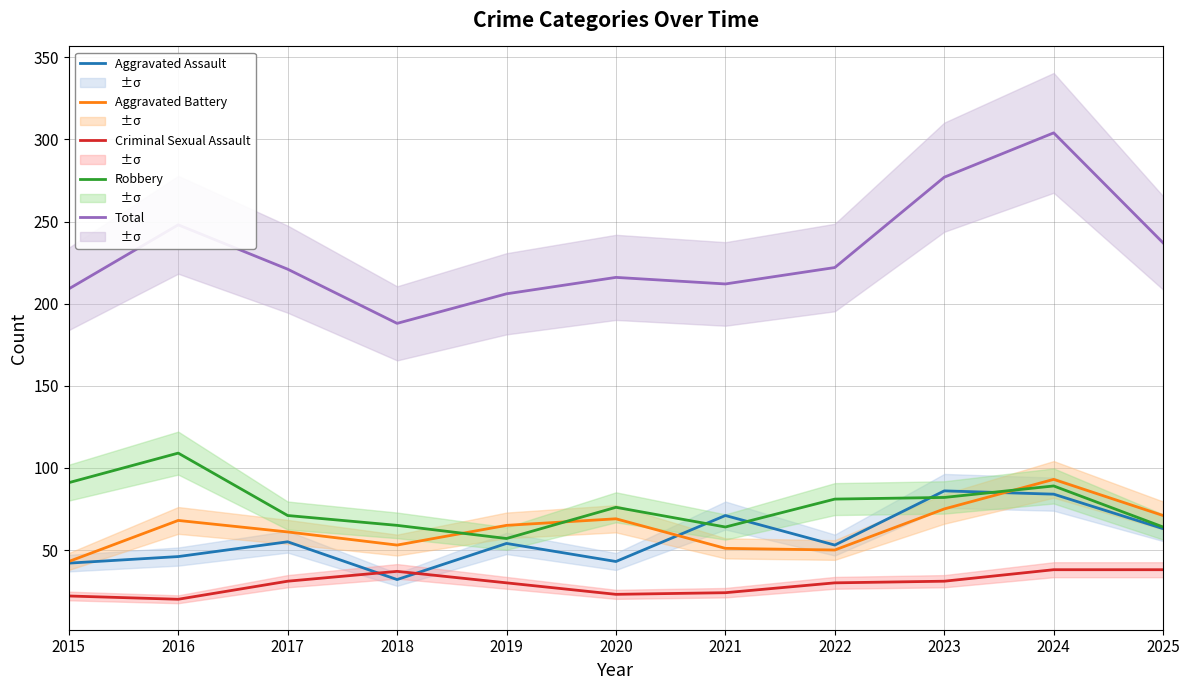

Which series changed the most between 2019 and 2025?

Total